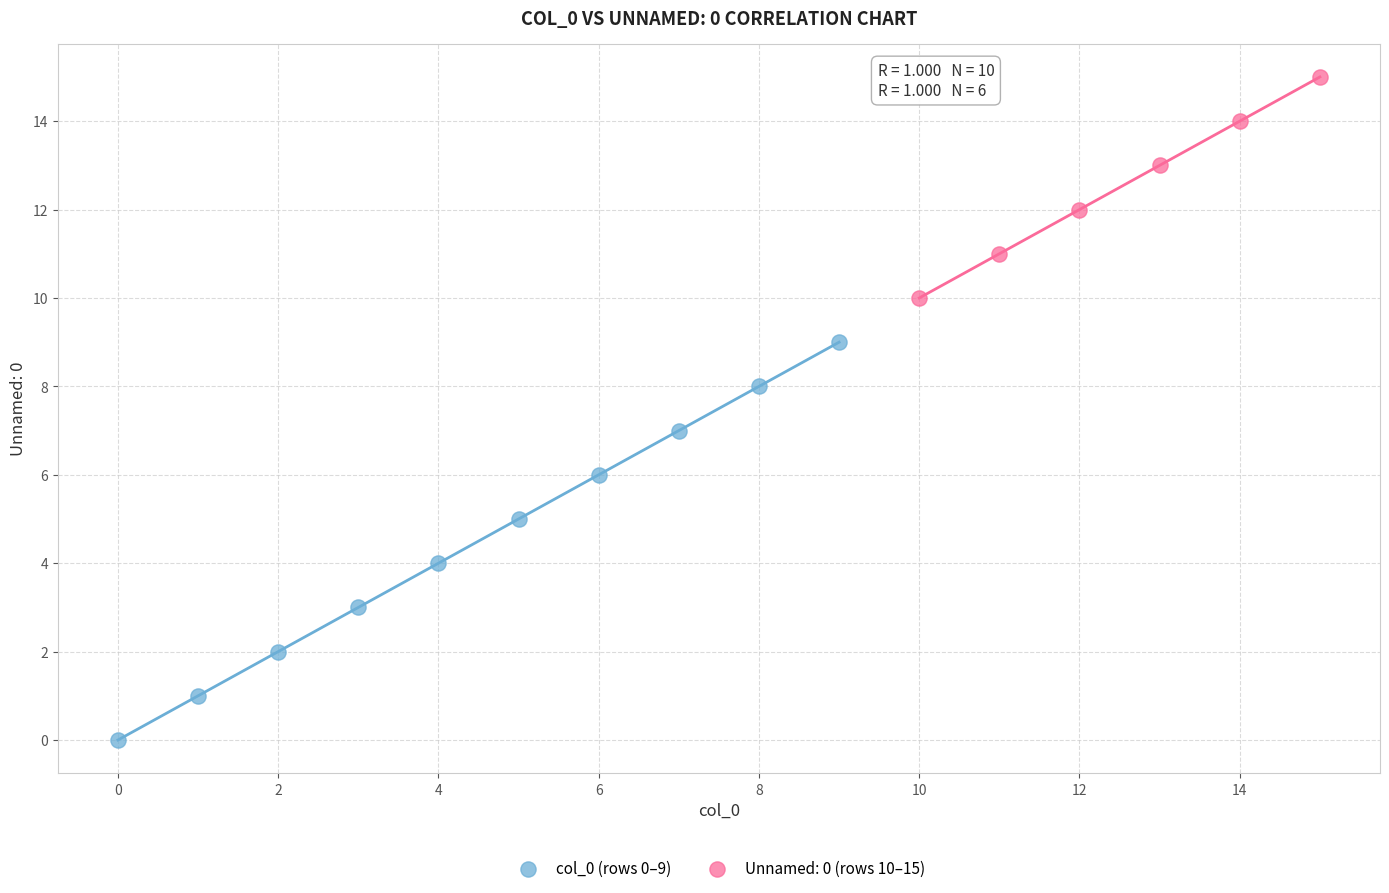

Which series contains the lowest Y value?

col_0 (rows 0–9)